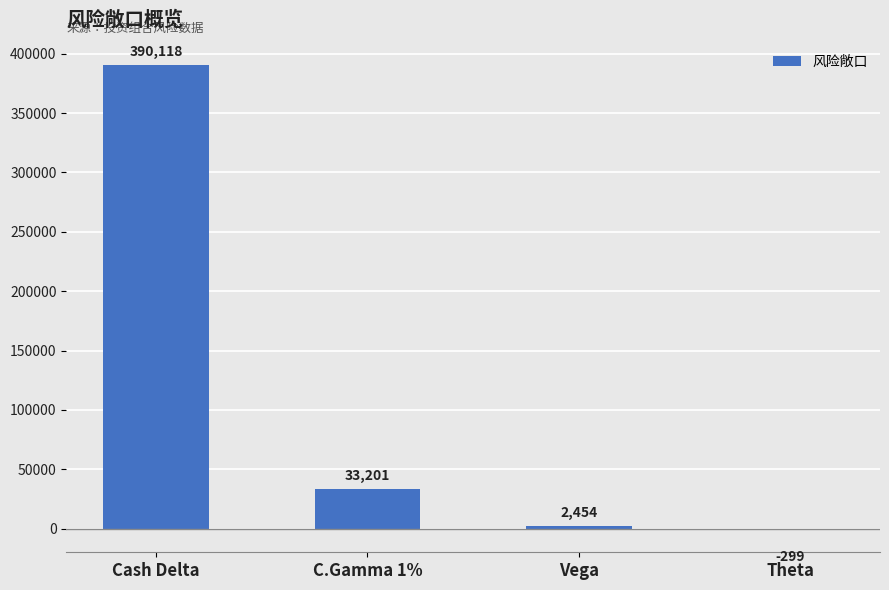

Reading left to right, transcribe all the data shown in this chart.

390118	33201	2454	-299